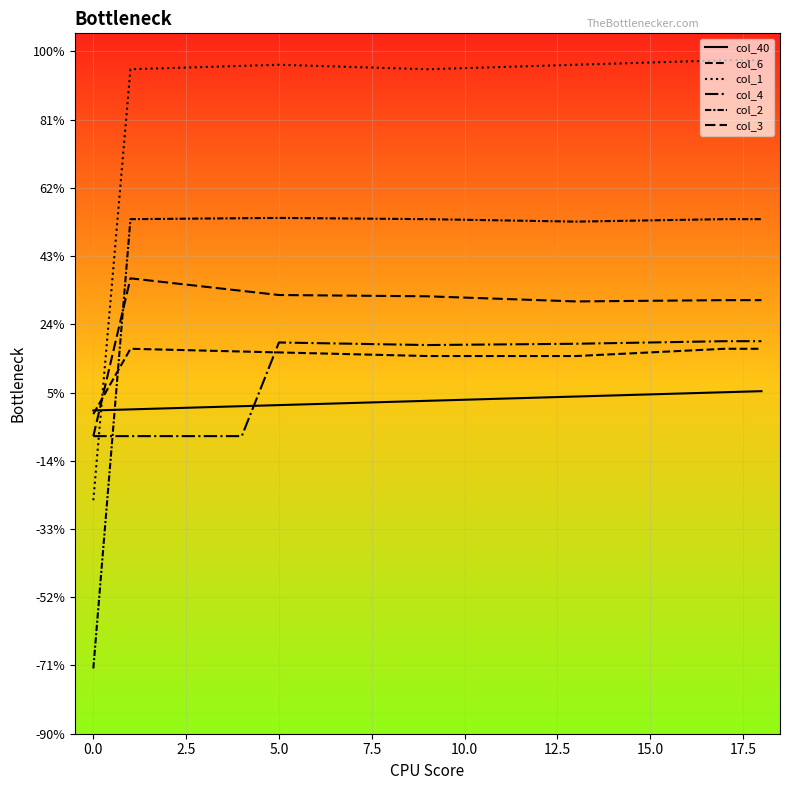

Is this an area chart (filled region under the line)?

No